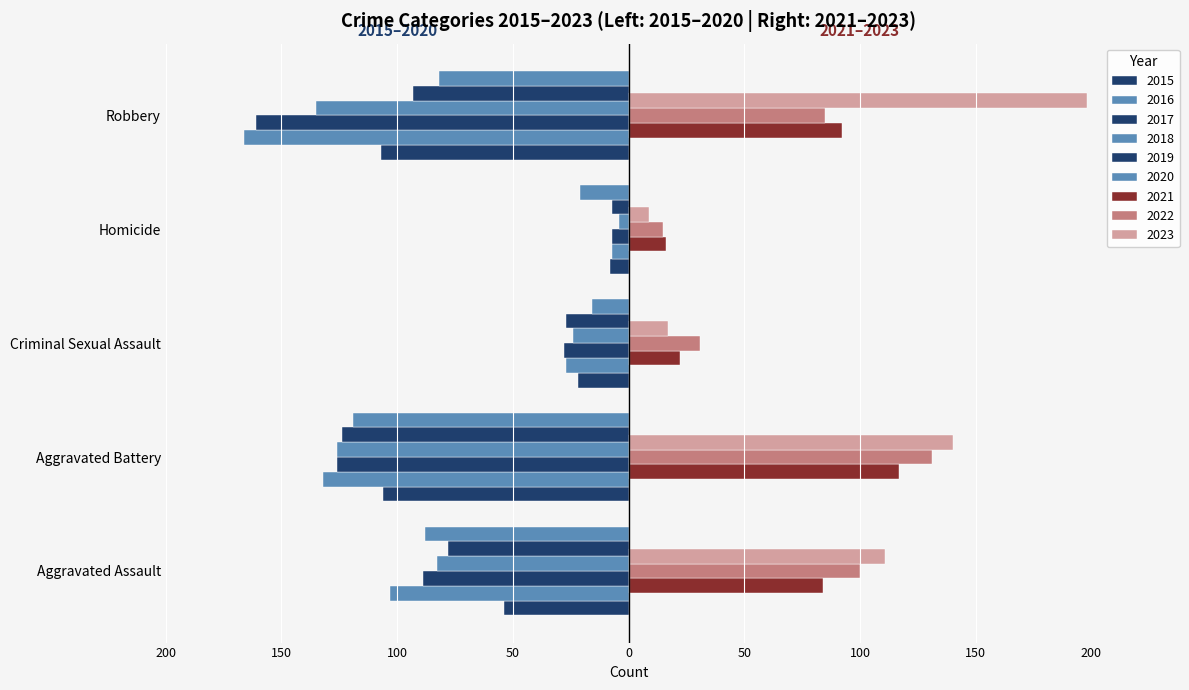

What is the value of the 2016 bar at the 4th from the left?

-7